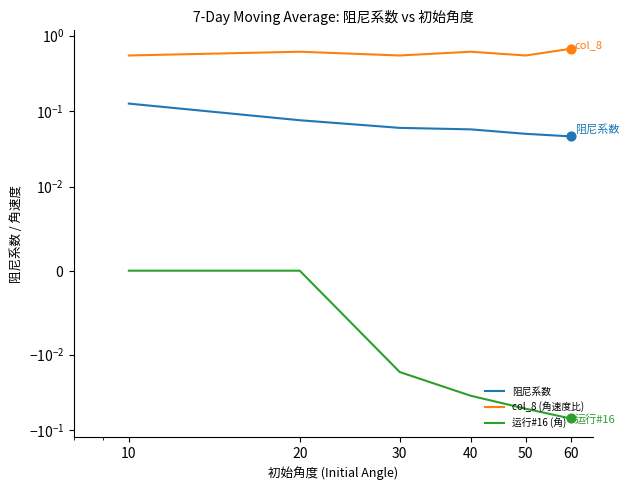

Which series has the largest total across all categories?

col_8 (角速度比)